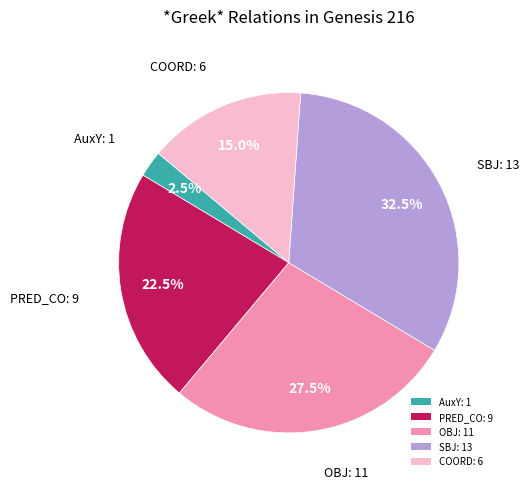

How much of the chart is everything except AuxY: 1?

97.5%